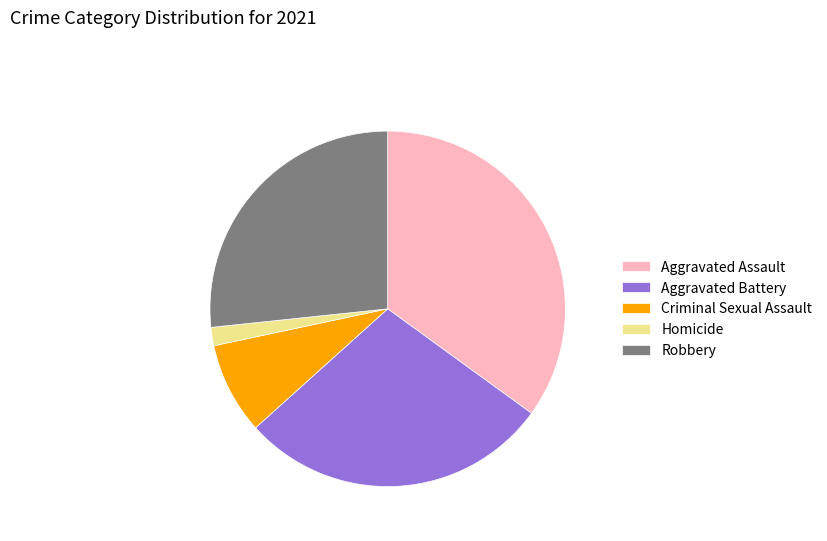

Do Homicide and Aggravated Assault together represent more than half of the pie?

No